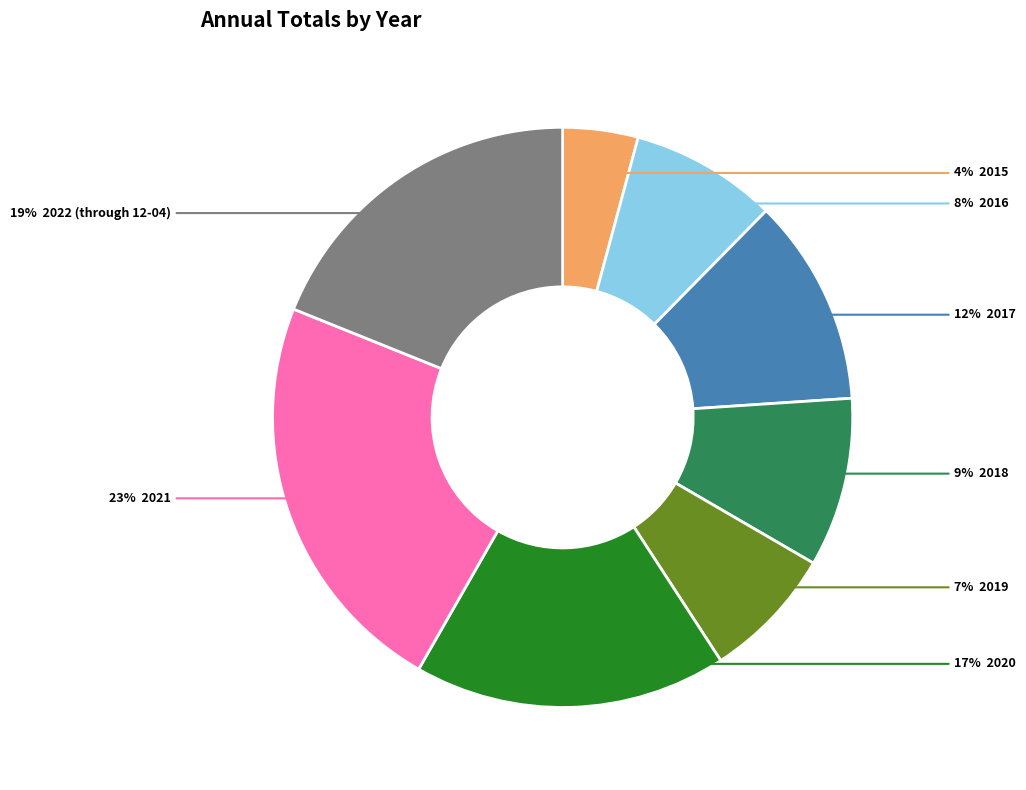

How many slices are in this pie chart?

8